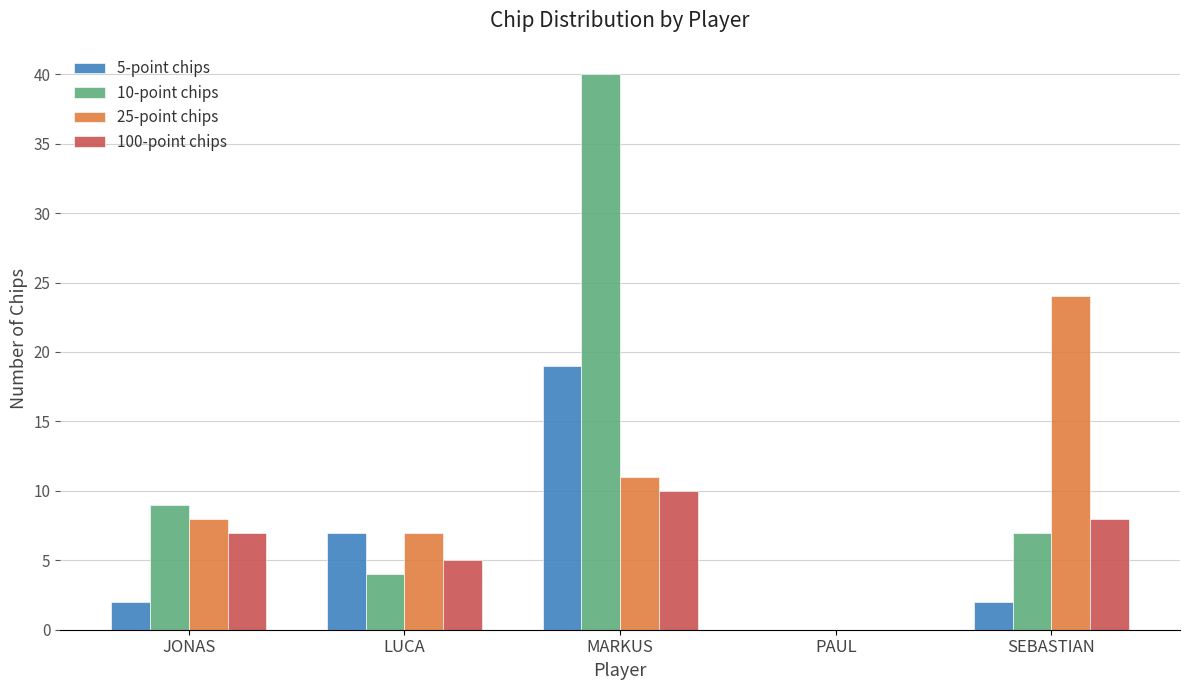

What is the sum of the 100-point chips values at SEBASTIAN and MARKUS?

18